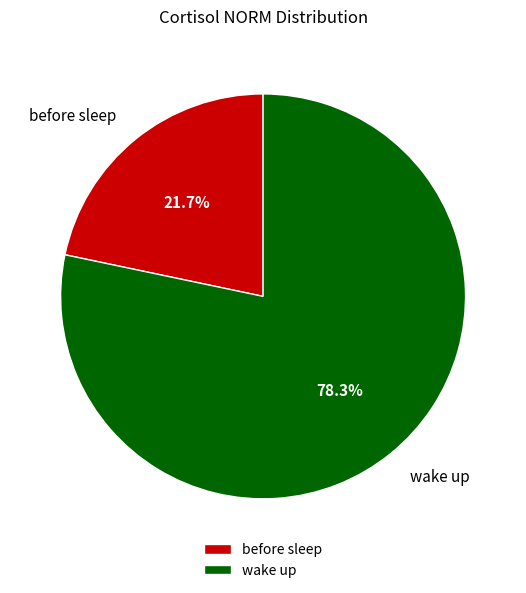

Which slice is the largest?

wake up